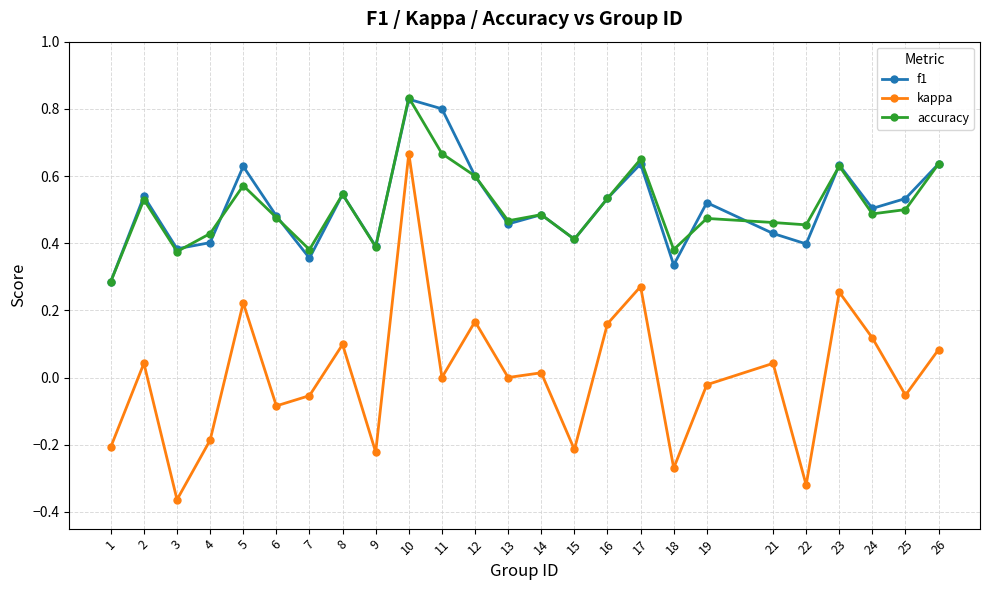

True or false: kappa and accuracy cross at least once.

False